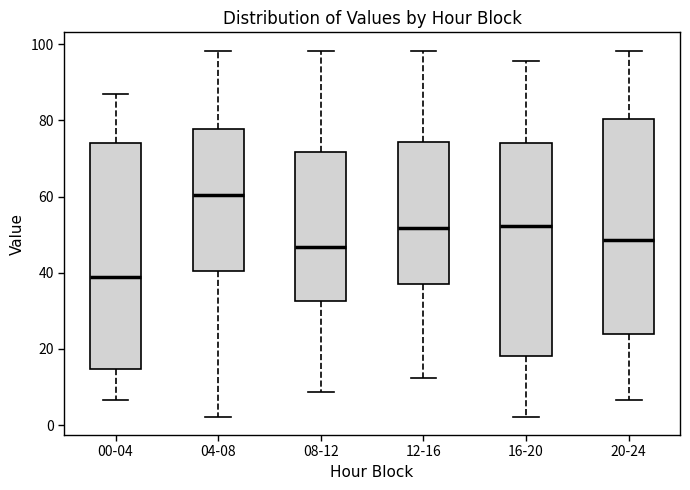

Where does the upper whisker of the box for 20-24 end on the y-axis? The values are not printed on the chart, so give them approximately, as read against the axis.

98